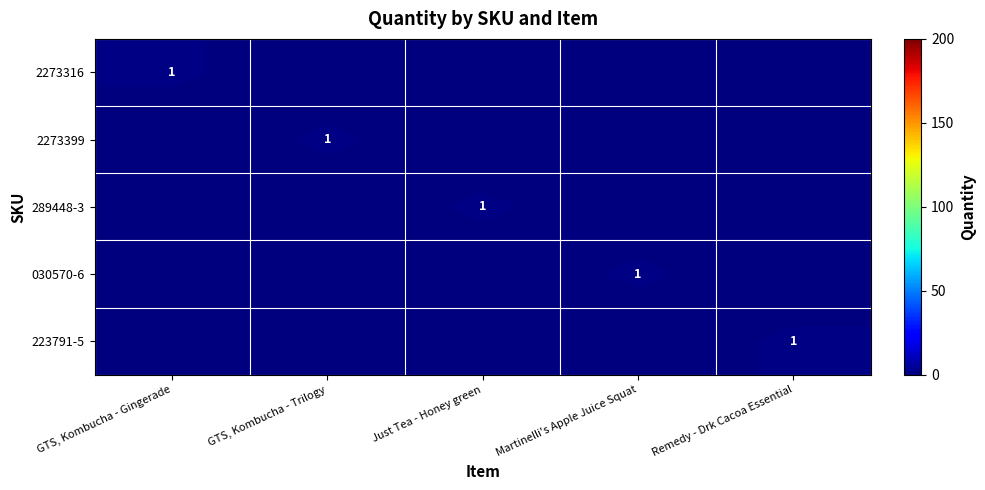

What is the spread (max minus min) of values at GTS, Kombucha - Trilogy?

1